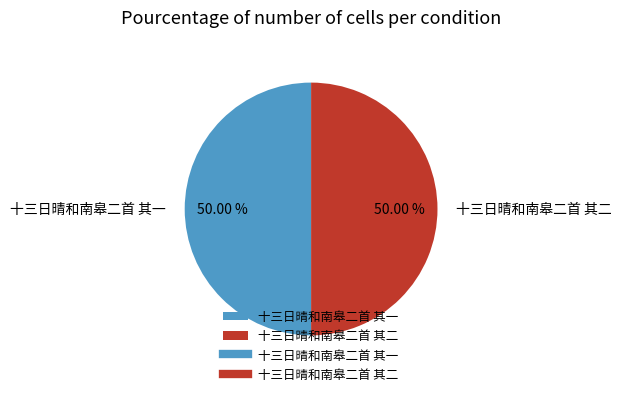

Combined, do 十三日晴和南皋二首 其二 and 十三日晴和南皋二首 其一 account for over 50%?

Yes